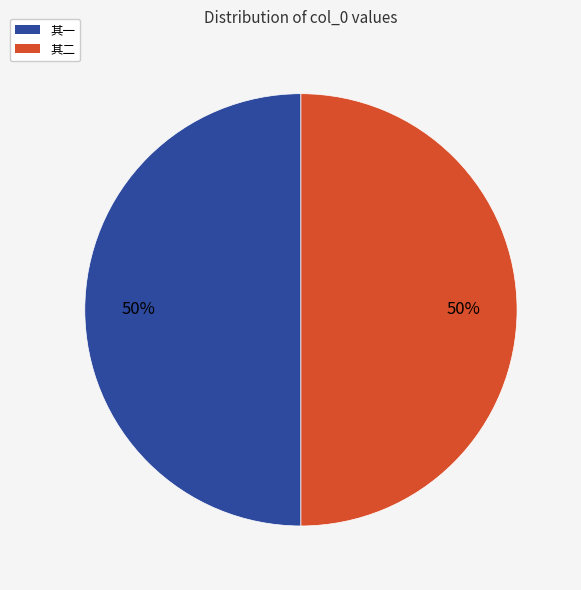

To the nearest percent, what portion does 其一 represent?

50%